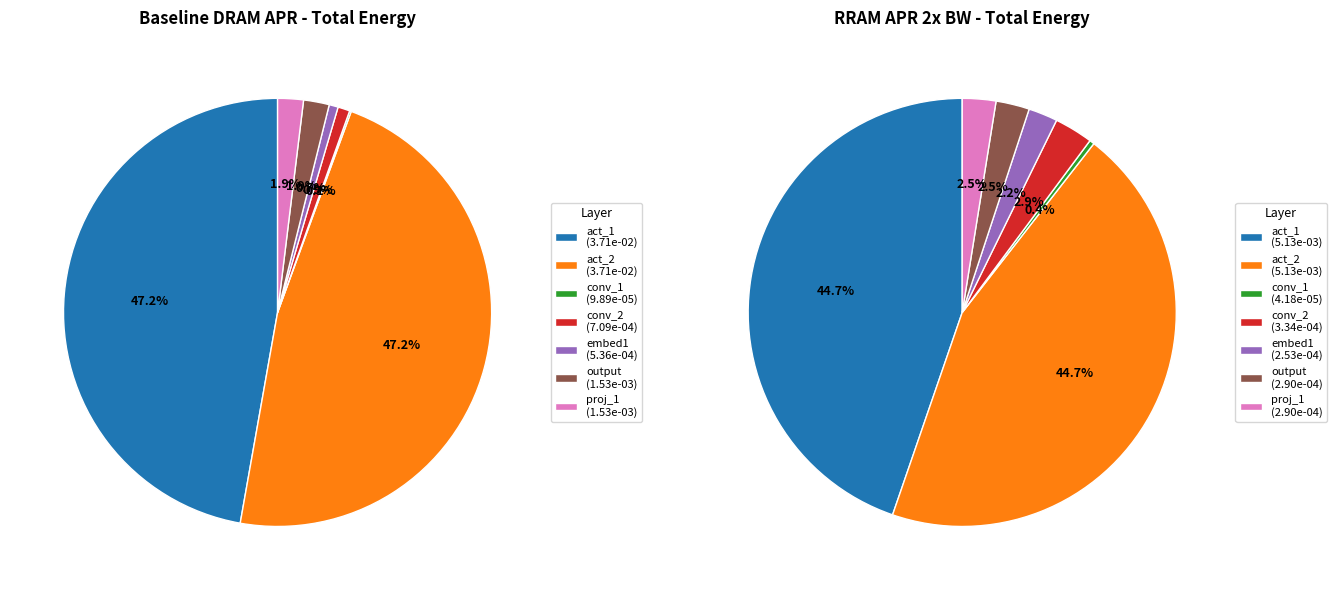

How many slices are in this pie chart?

7